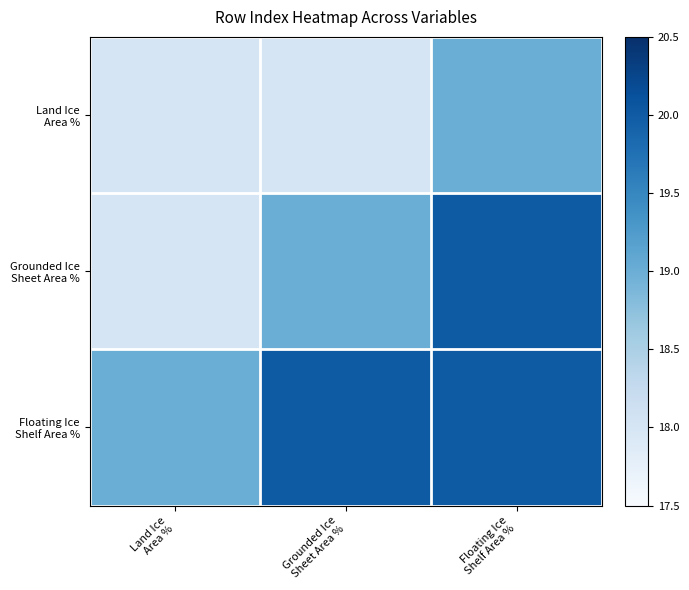

Which label corresponds to the largest value in the chart?

Floating Ice
Shelf Area %